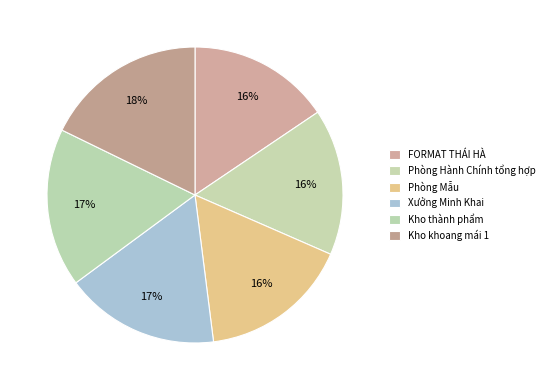

To the nearest percent, what percentage of the pie is Phòng Hành Chính tổng hợp?

16%